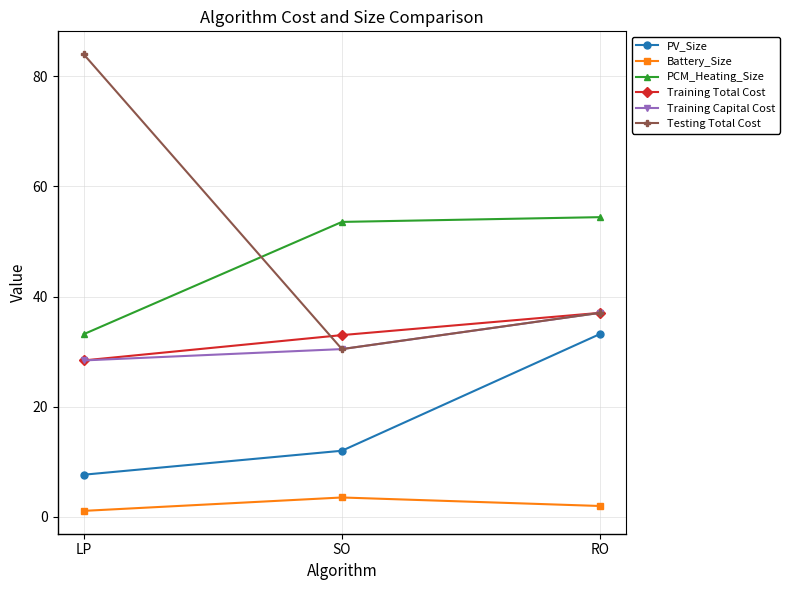

Is it true that PV_Size equals 5.5 at SO?

False